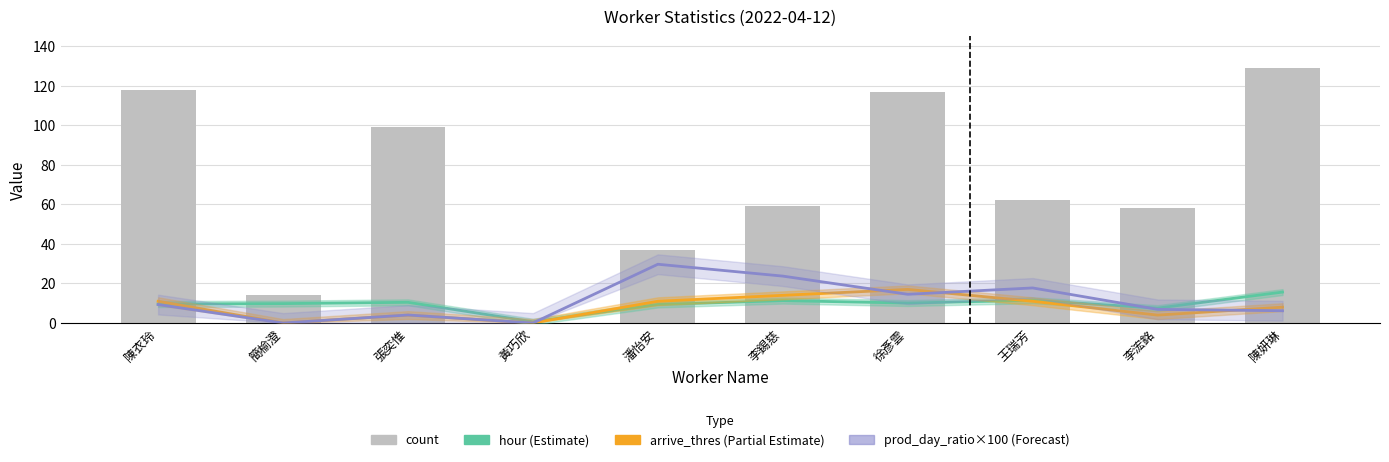

What is the approximate value of hour (Estimate) at 徐彥雲?

10.1